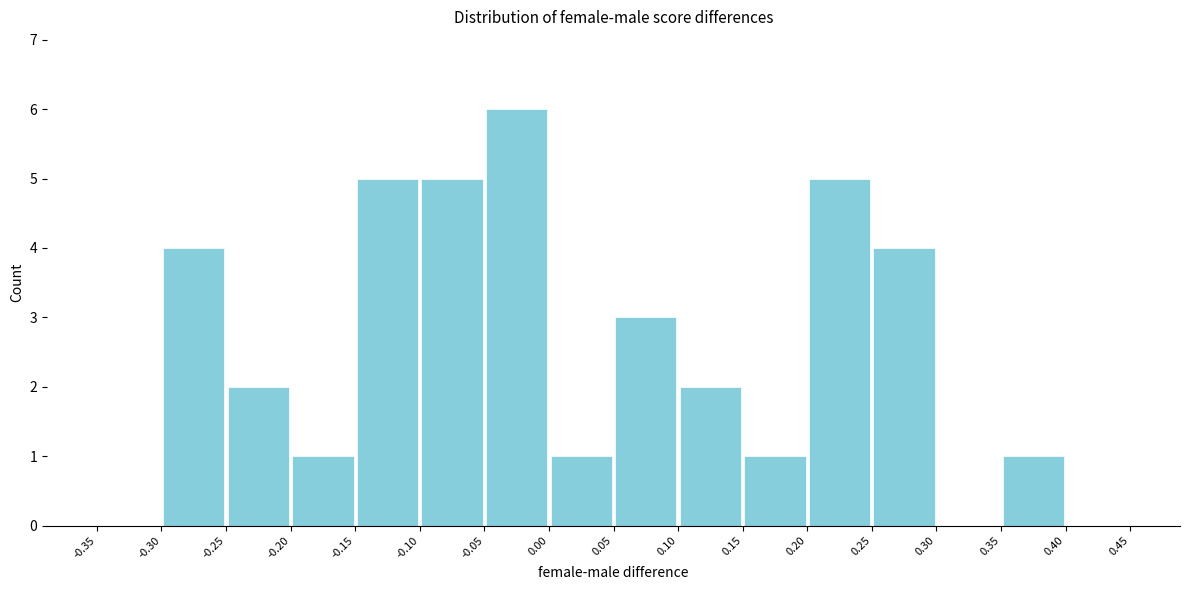

Reading left to right, list every bar in this chart as the range it spans on the x-axis followed by its height. The values are not printed on the chart, so give them approximately, as read against the axis.

-0.35 to -0.30: 0
-0.30 to -0.25: 4
-0.25 to -0.20: 2
-0.20 to -0.15: 1
-0.15 to -0.10: 5
-0.10 to -0.05: 5
-0.05 to 0.00: 6
0.00 to 0.05: 1
0.05 to 0.10: 3
0.10 to 0.15: 2
0.15 to 0.20: 1
0.20 to 0.25: 5
0.25 to 0.30: 4
0.30 to 0.35: 0
0.35 to 0.40: 1
0.40 to 0.45: 0